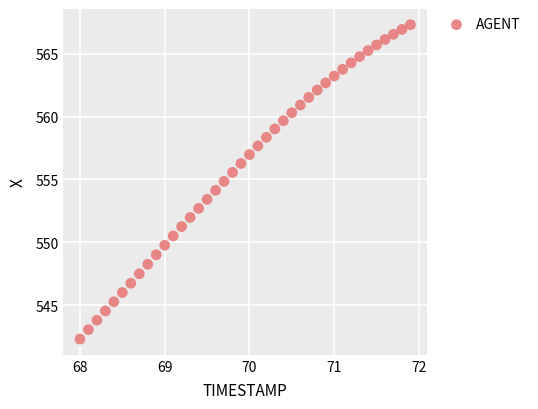

What is the range of Y values (max minus min)?

25.0